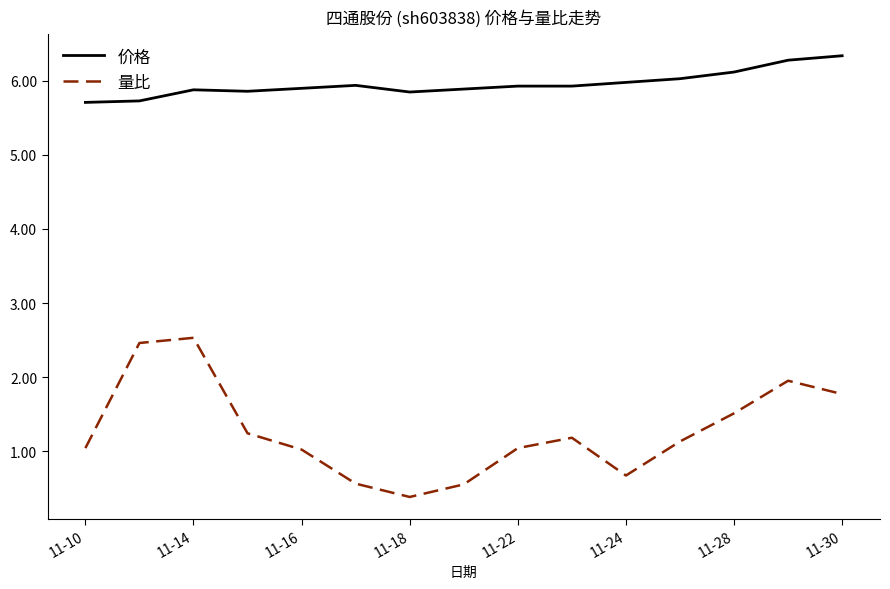

True or false: 量比 and 价格 cross at least once.

False